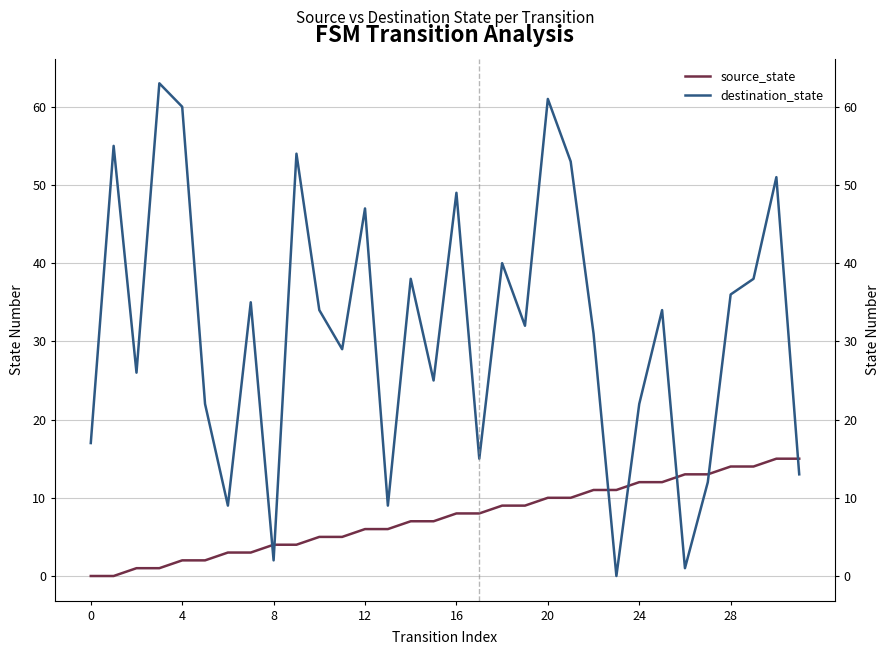

At which label is source_state closest to 7?

14